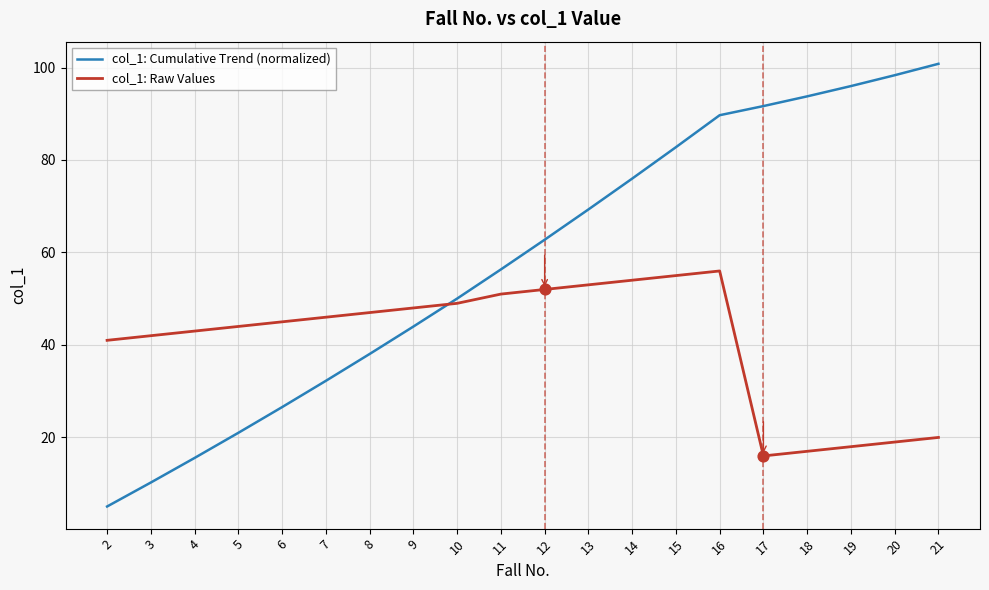

Between 6 and 19, which series saw the biggest shift?

col_1: Cumulative Trend (normalized)